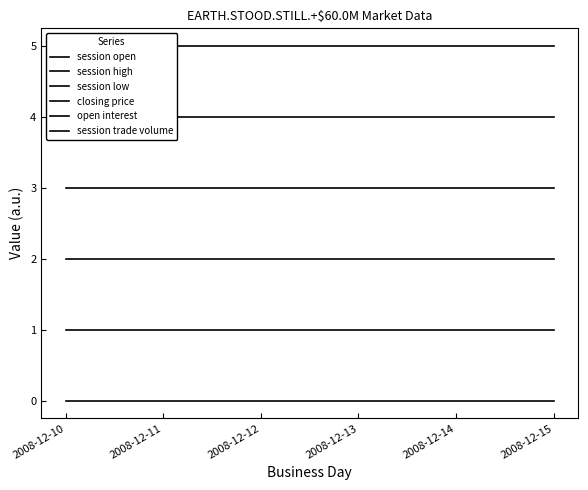

What is the highest value of the closing price series?

3